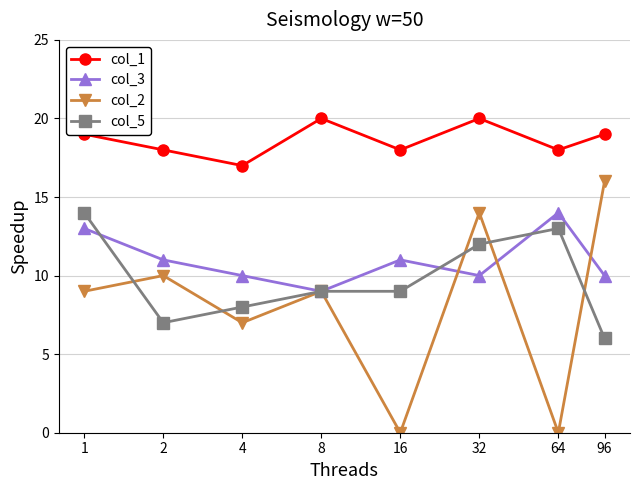

Which series has the widest spread of values?

col_2